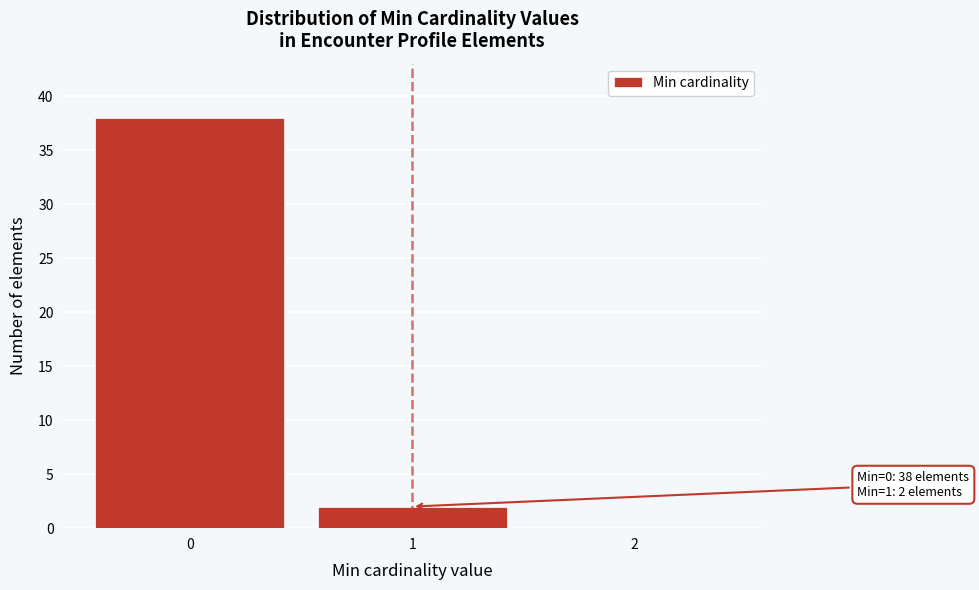

Reading right to left, extract all data points from this chart.

2=0	1=2	0=38